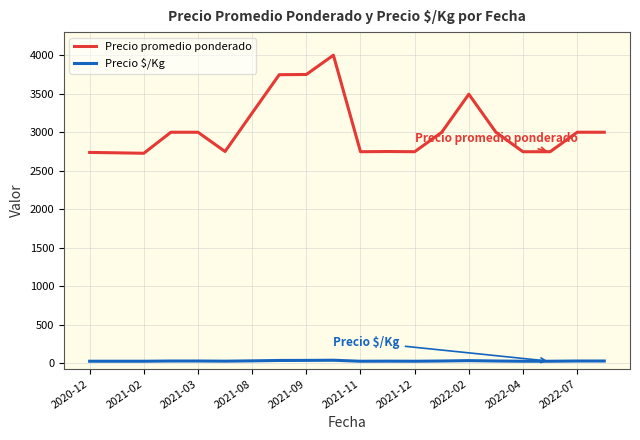

Which series has the widest spread of values?

Precio promedio ponderado